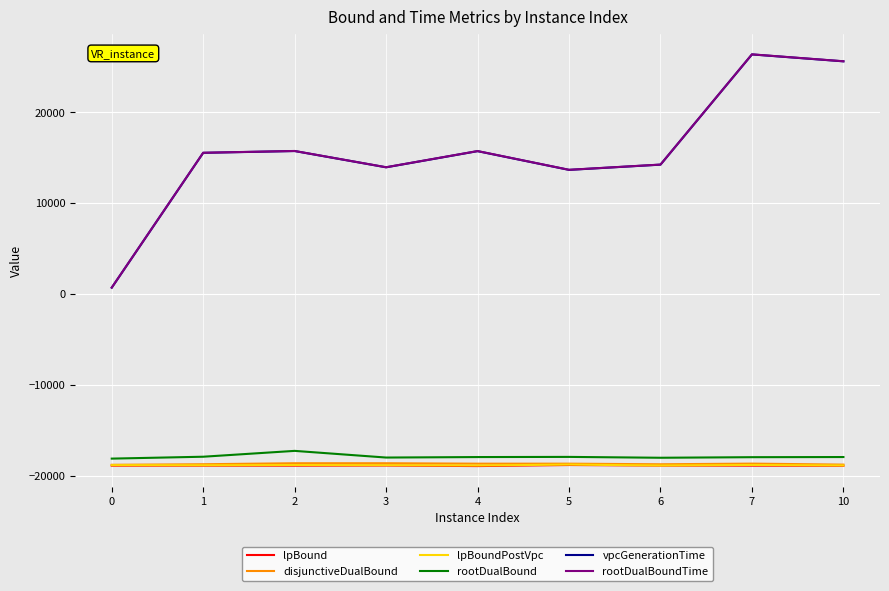

What is the total value across all series at 5?

-46923.1